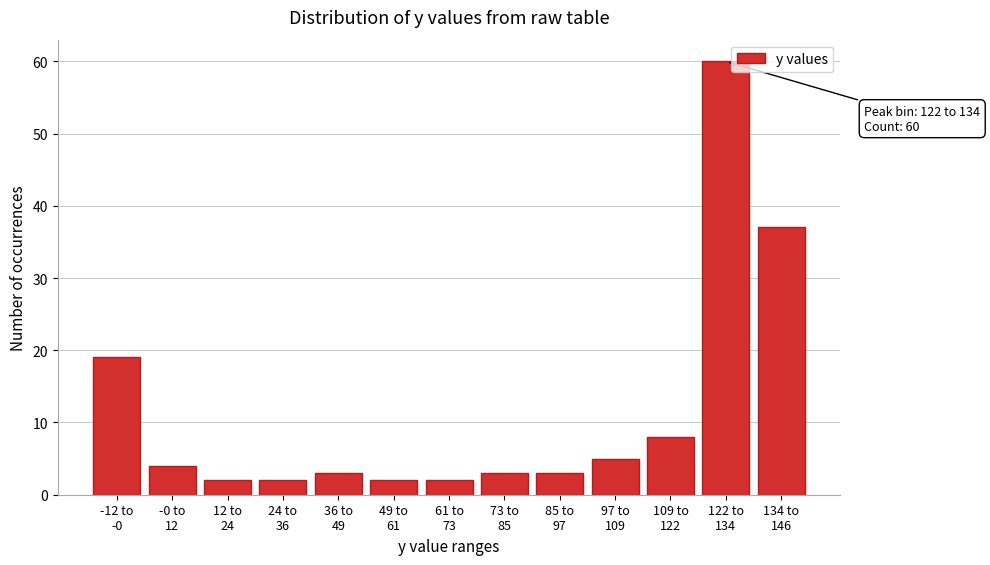

Reading left to right, extract all data points from this chart.

19	4	2	2	3	2	2	3	3	5	8	60	37